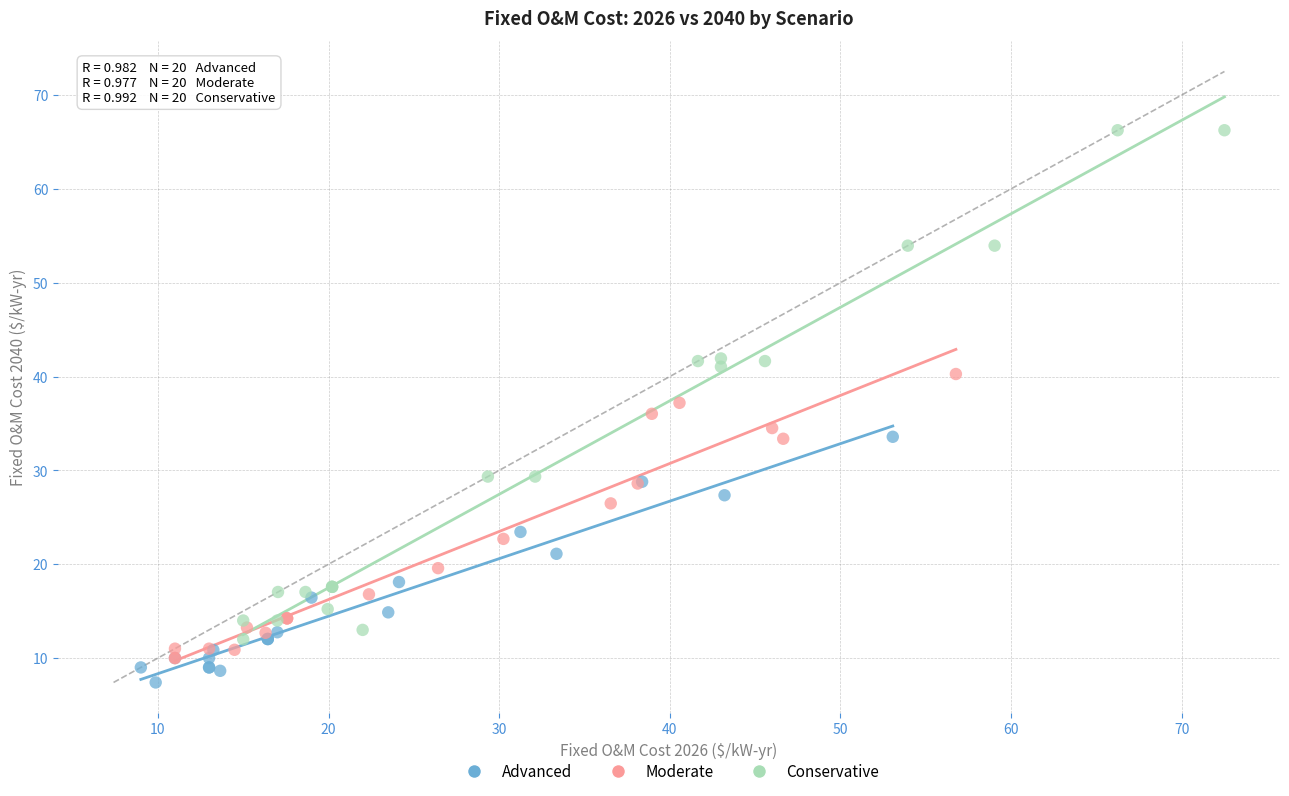

Which series has the widest spread of Y values?

Conservative